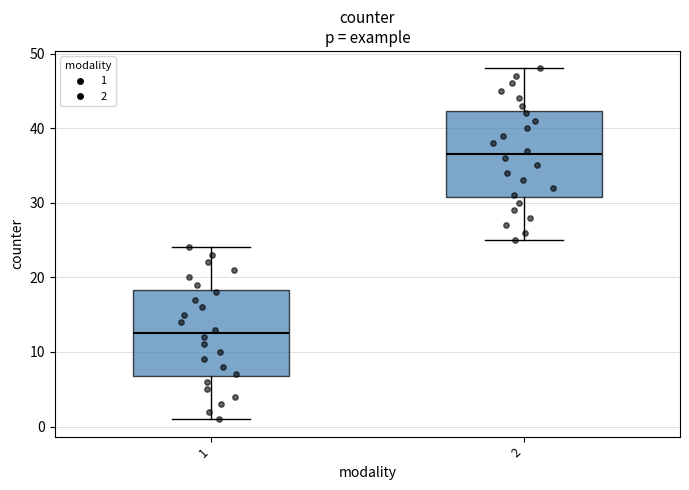

Which box's median line is the lowest?

1